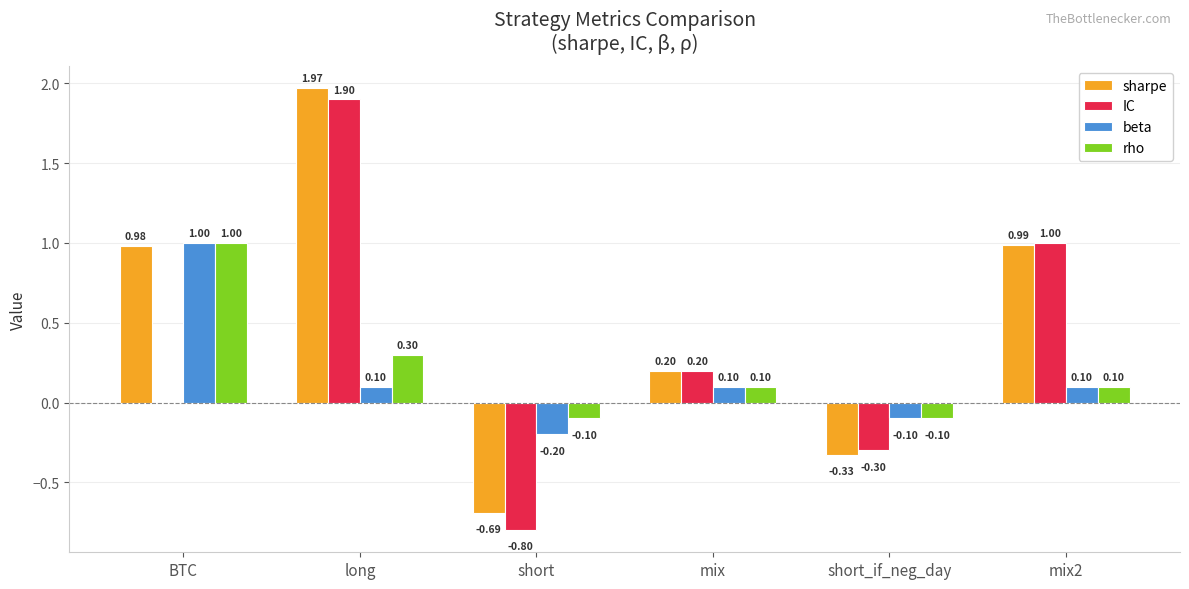

What is the sum of all rho values?

1.3